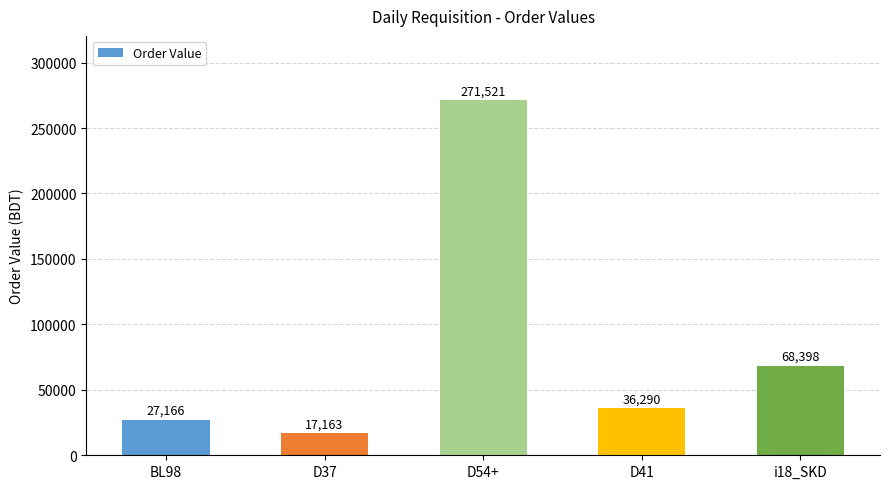

Are the bars grouped side by side (vs. stacked)?

No